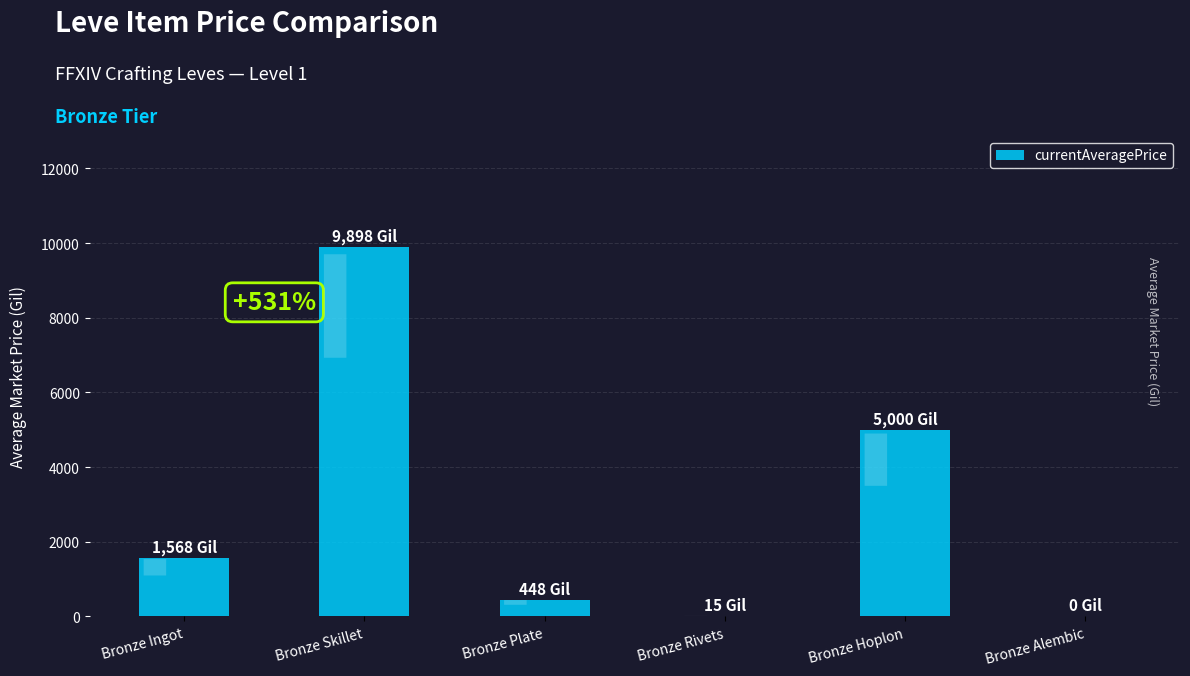

What is the ratio of the value at Bronze Skillet to the value at Bronze Ingot?

6.3